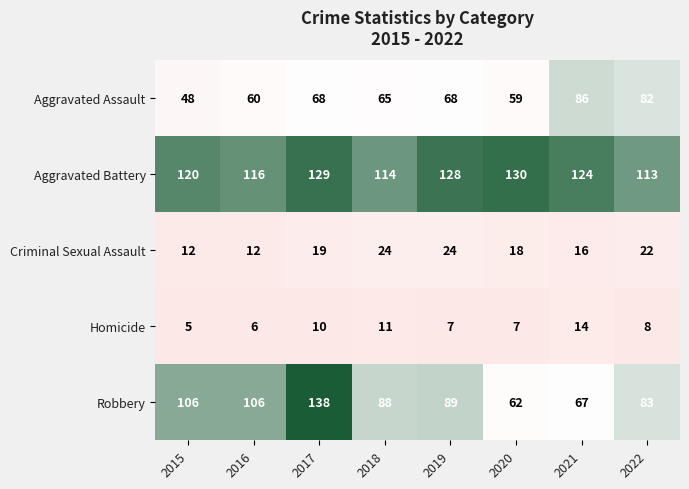

What is the sum of all Homicide values?

68